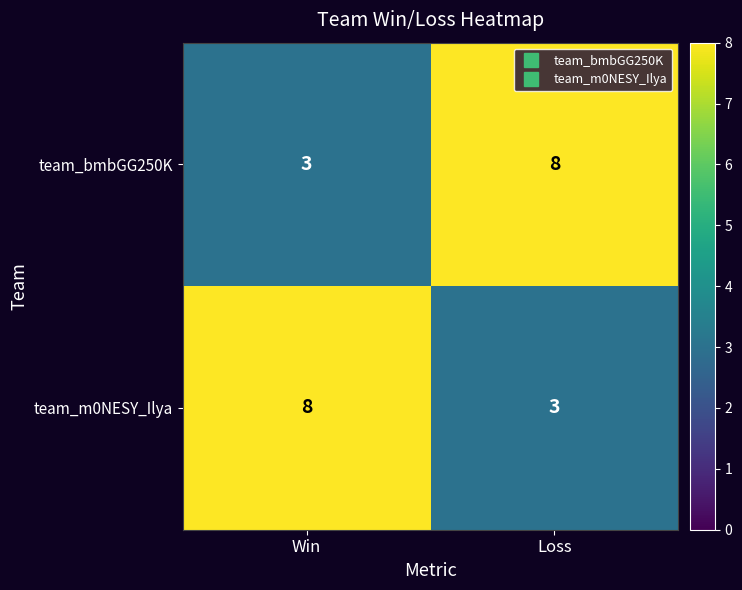

At which label does team_bmbGG250K reach its peak?

Loss